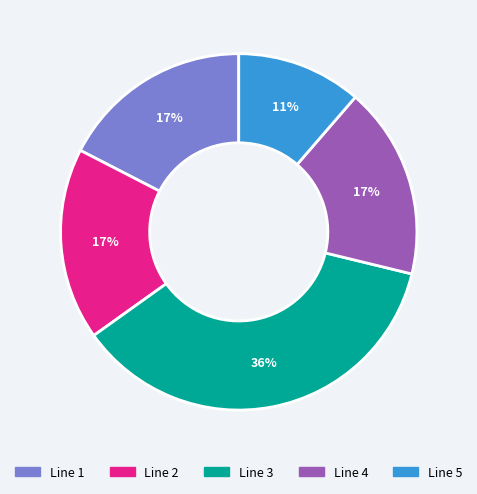

To the nearest percent, what is the average slice percentage?

20%